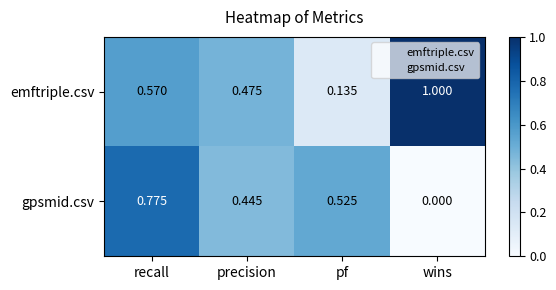

Where is gpsmid.csv nearest to the value 0?

wins